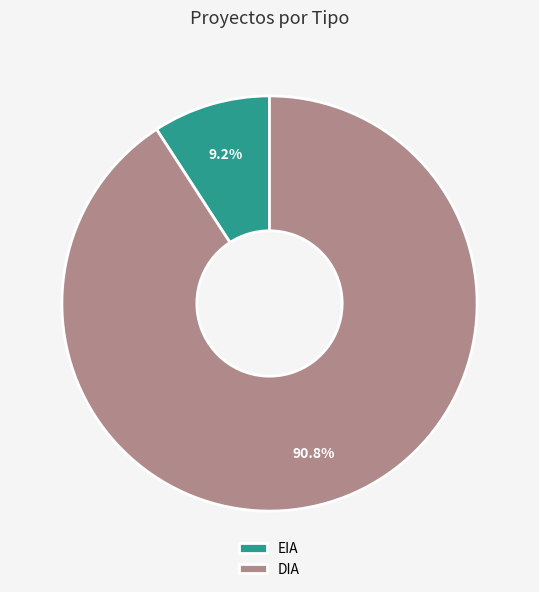

Is it true that EIA is 9% of the pie?

True